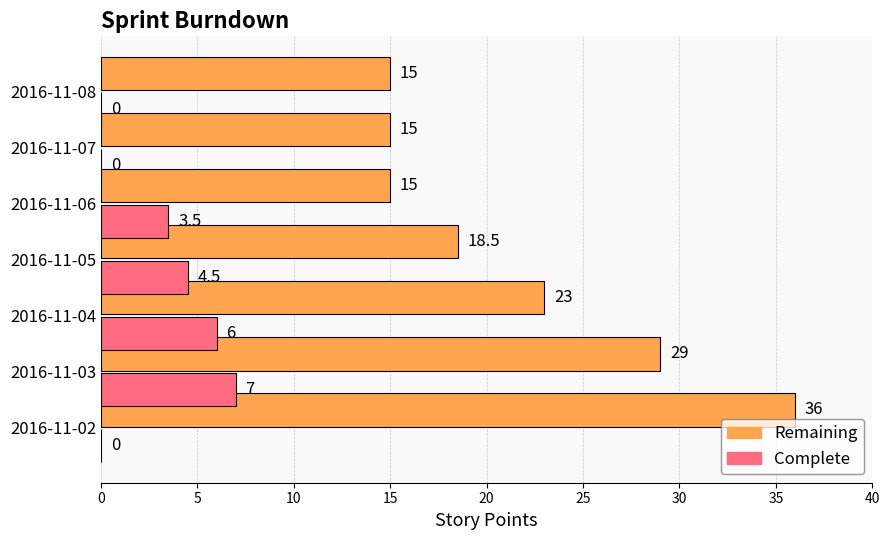

What is the total value across all series at 2016-11-03?

36.0